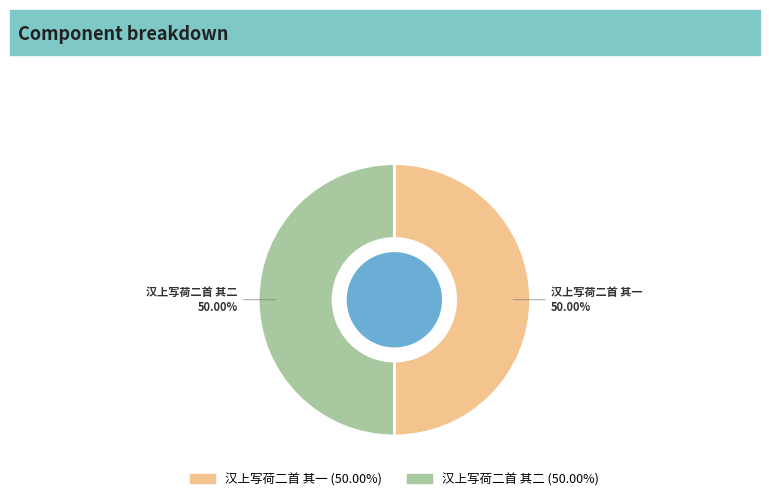

What percentage is NOT represented by 汉上写荷二首 其二?

50.0%